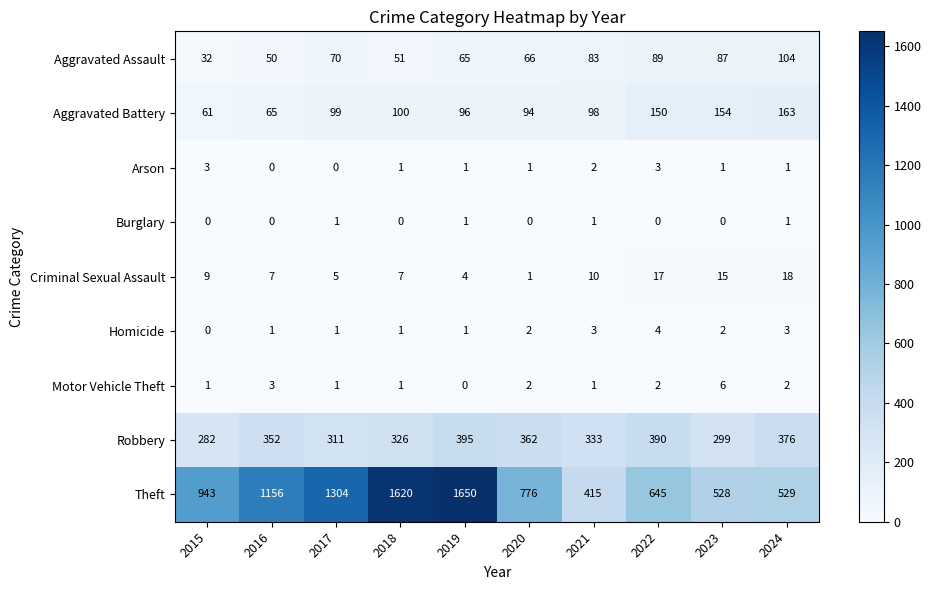

Which series has the largest range (max minus min)?

Theft